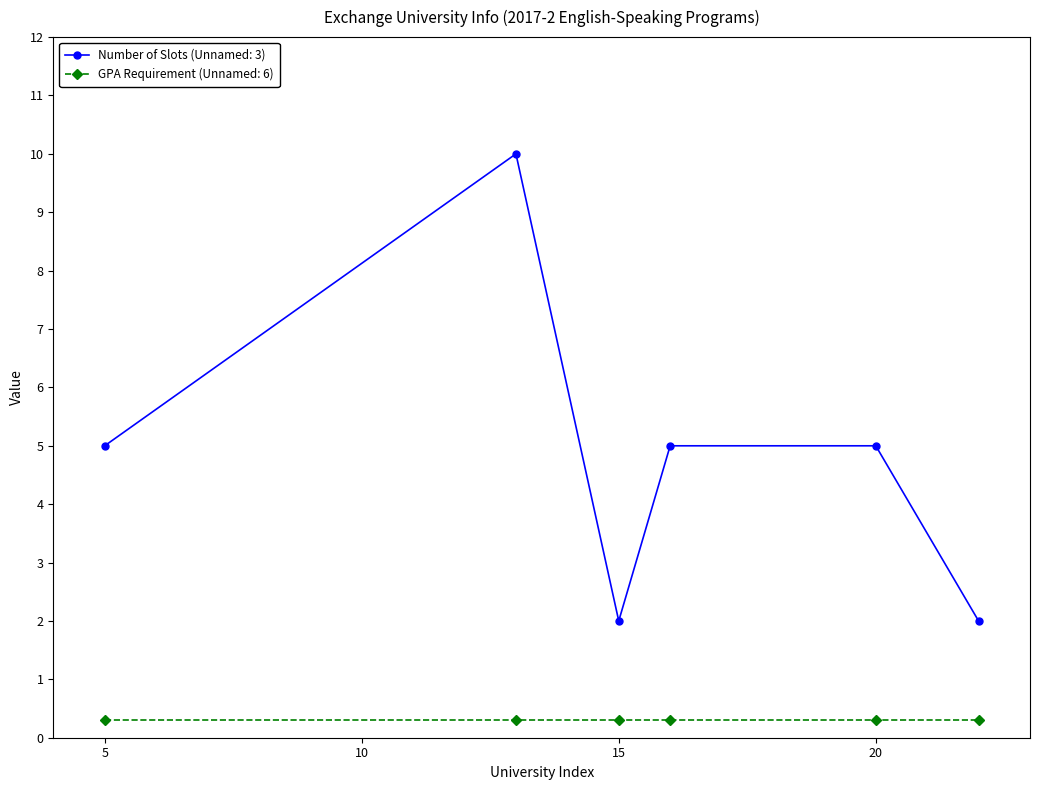

List the series in order of their peak value, highest first.

Number of Slots (Unnamed: 3), GPA Requirement (Unnamed: 6)